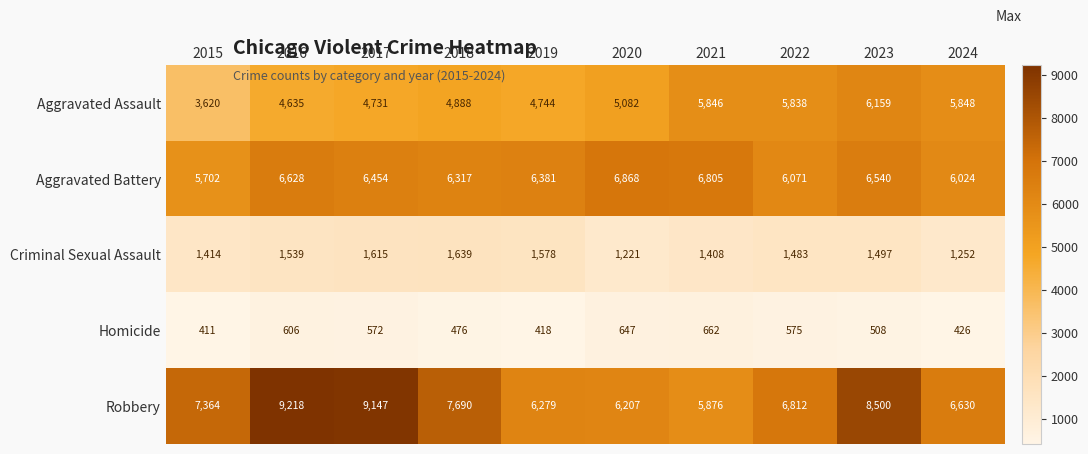

The value of Robbery at 2024 is 6630. True or false?

True